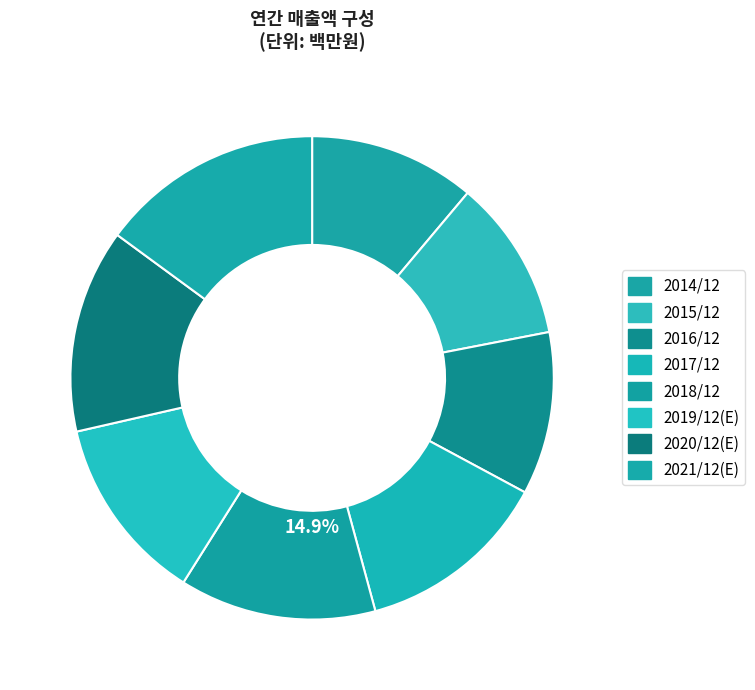

To the nearest percent, what portion does 2014/12 represent?

11%